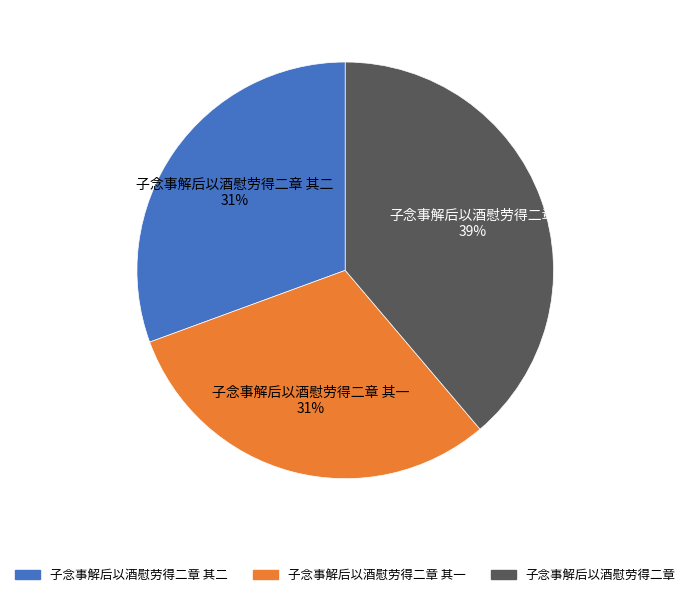

Is it true that 子念事解后以酒慰劳得二章 其二 is 31% of the pie?

True